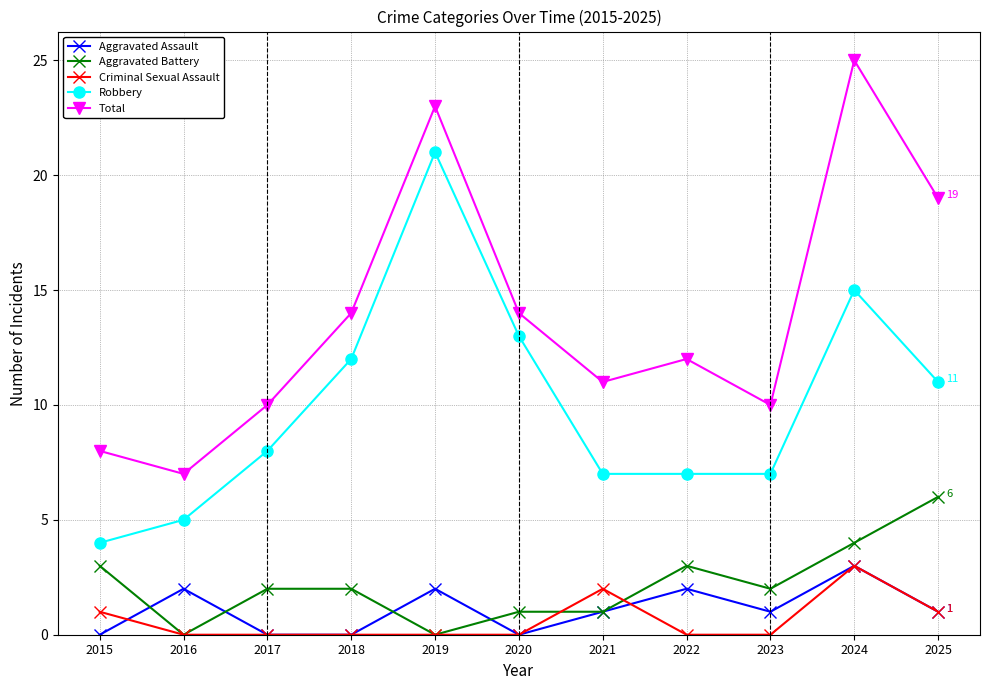

How many lines are shown in the chart?

5